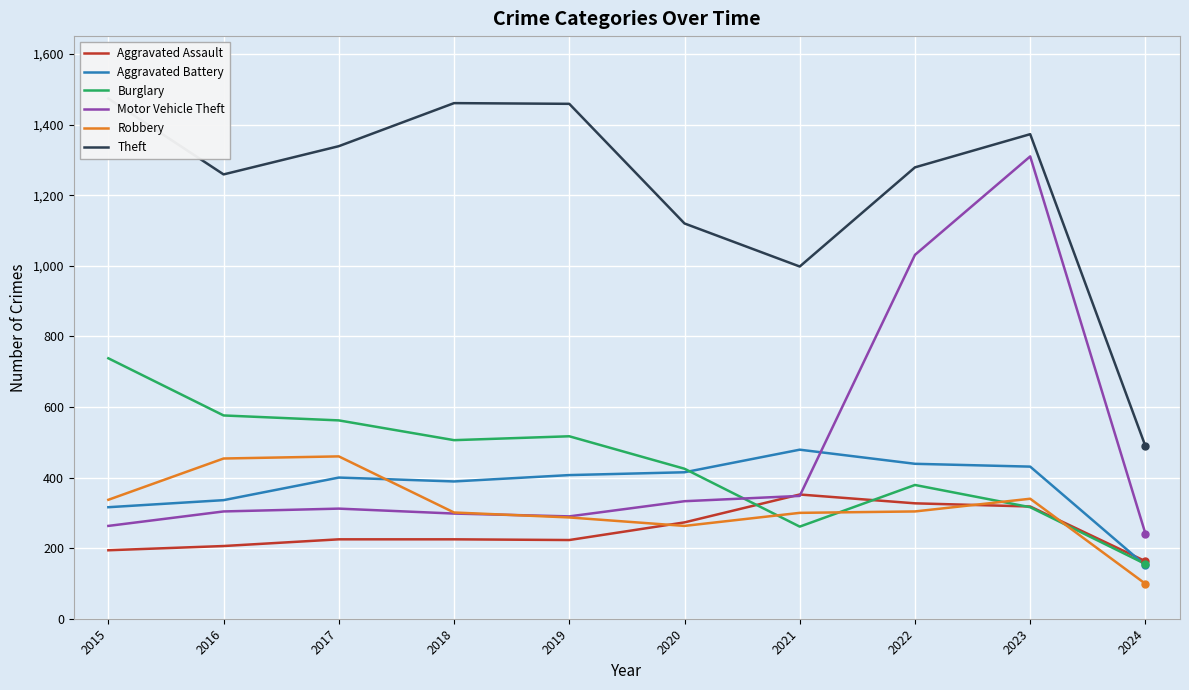

Rank the series by their maximum value, from highest to lowest.

Theft, Motor Vehicle Theft, Burglary, Aggravated Battery, Robbery, Aggravated Assault